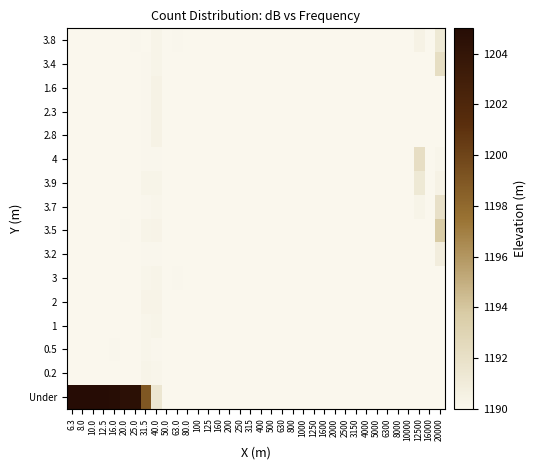

The 0.2 series shows 1989.0 at 40.0. True or false?

False